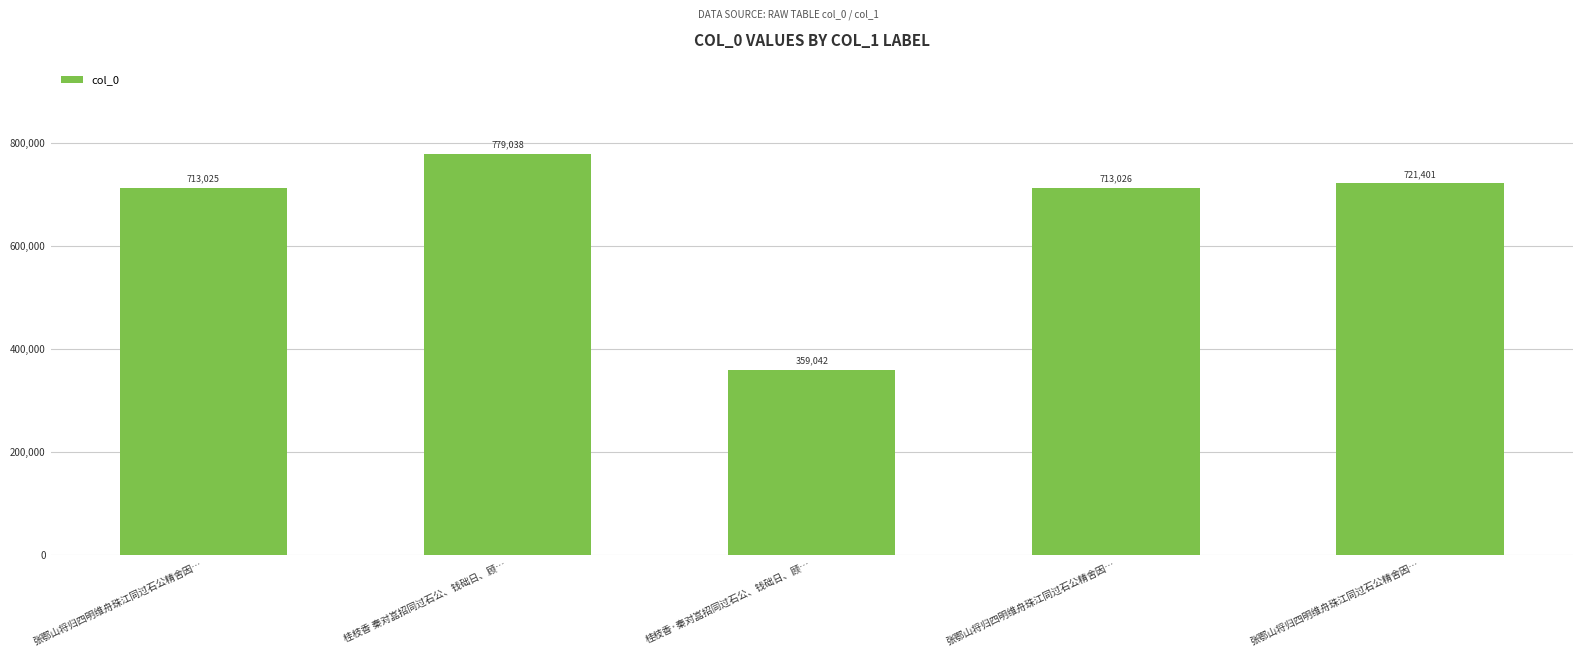

What is the greatest value displayed?

779038